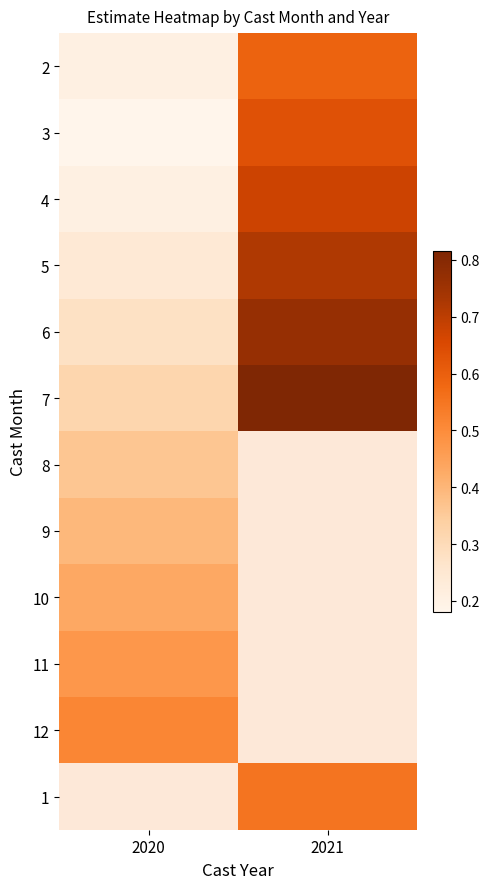

How many data points does each series have?

2